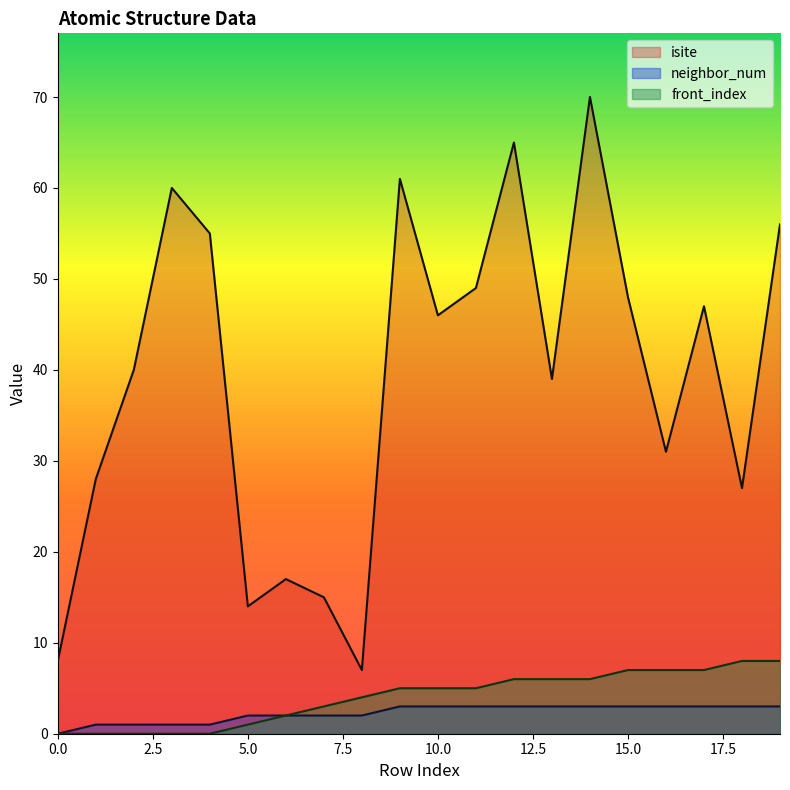

True or false: front_index has a value of 4 at 15.0.

False